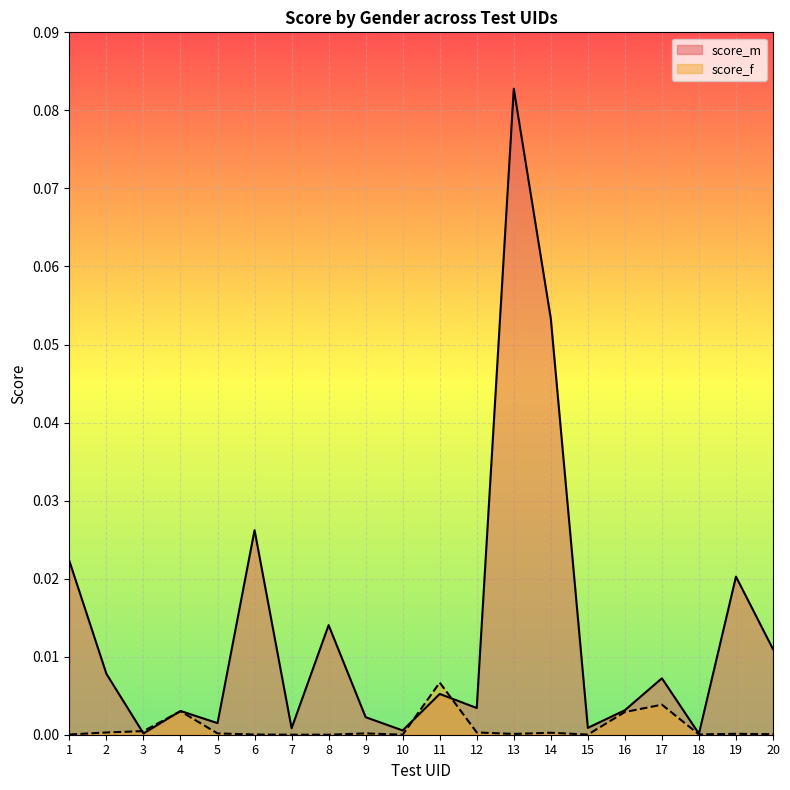

How many interior local peaks does the score_f series have?

6